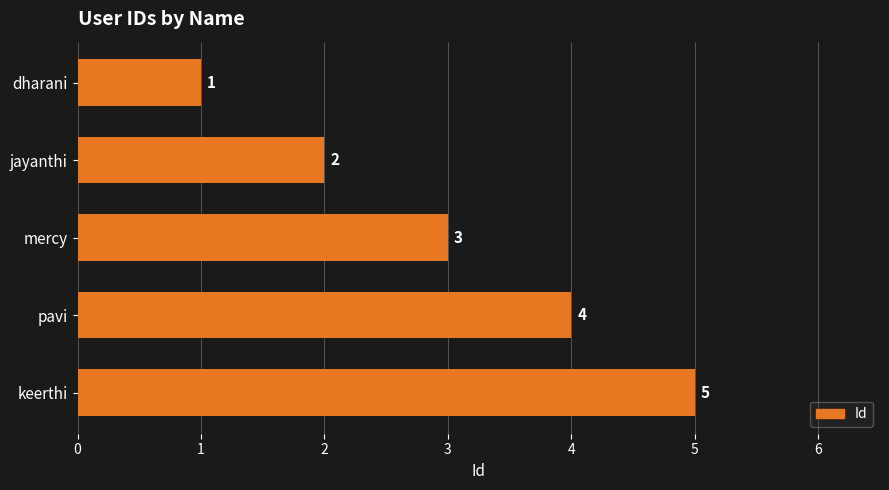

What is the minimum value shown in the chart?

1